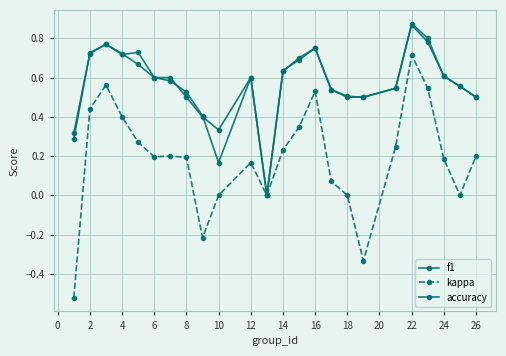

Does the chart display data point markers on the line(s)?

Yes